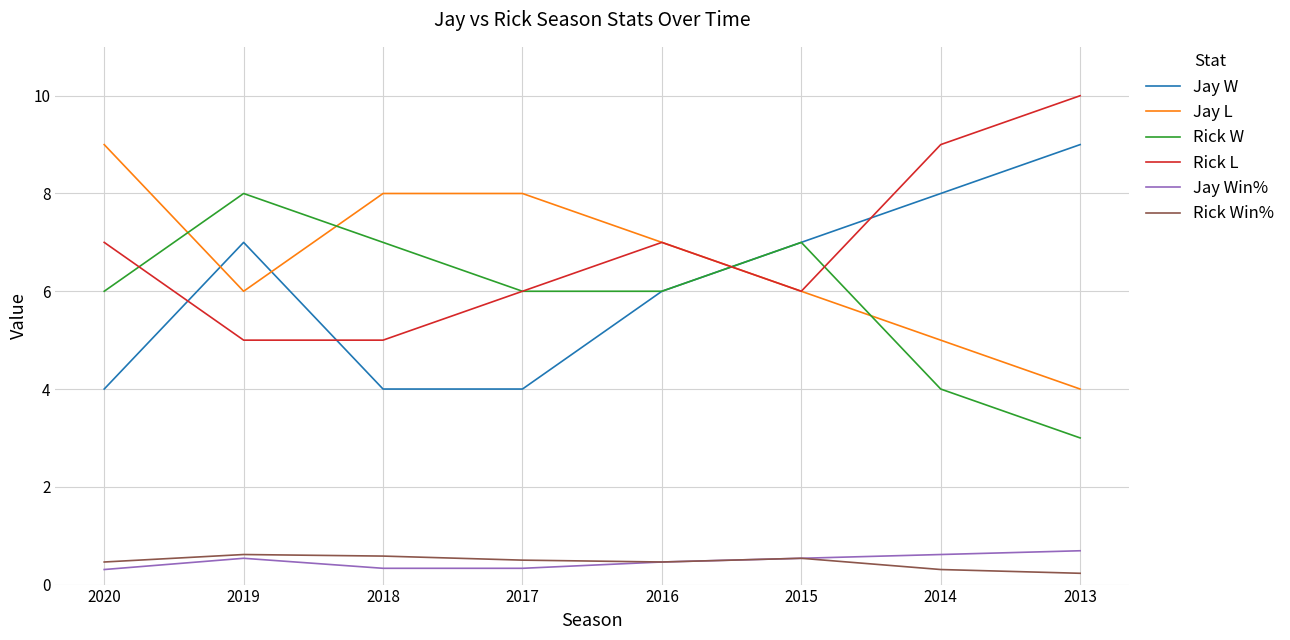

Which series changed the most between 2018 and 2015?

Jay W